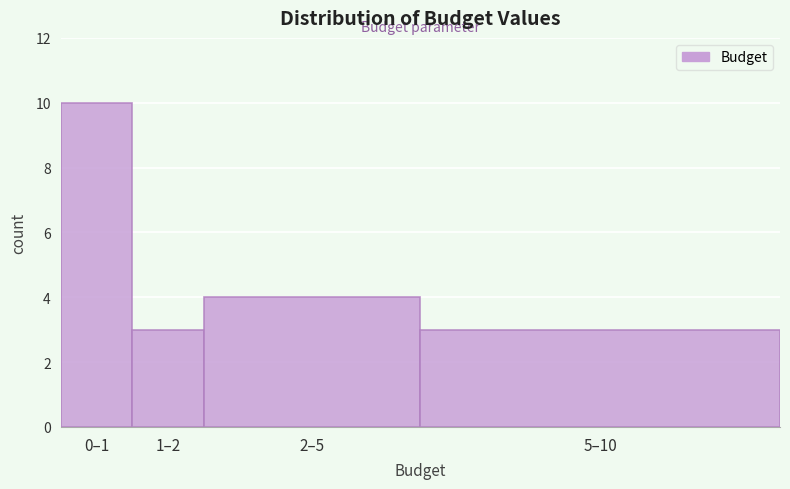

Reading left to right, what are all the values shown in this chart?

10	3	4	3